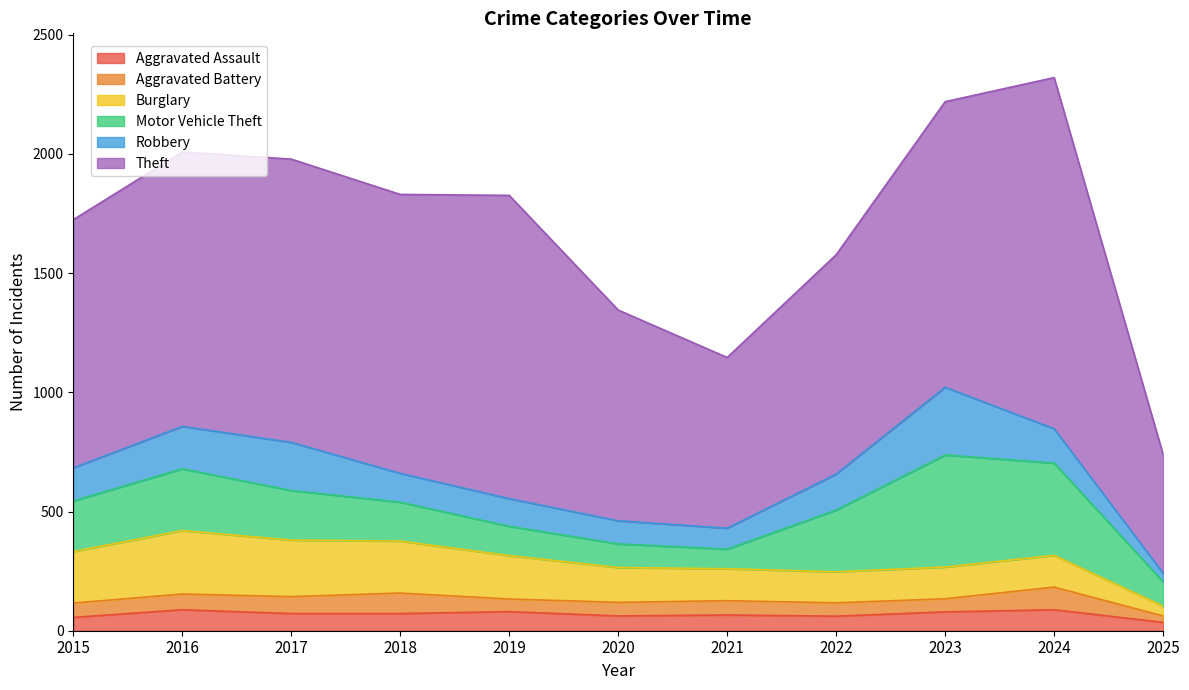

Count the number of data series in this chart.

6